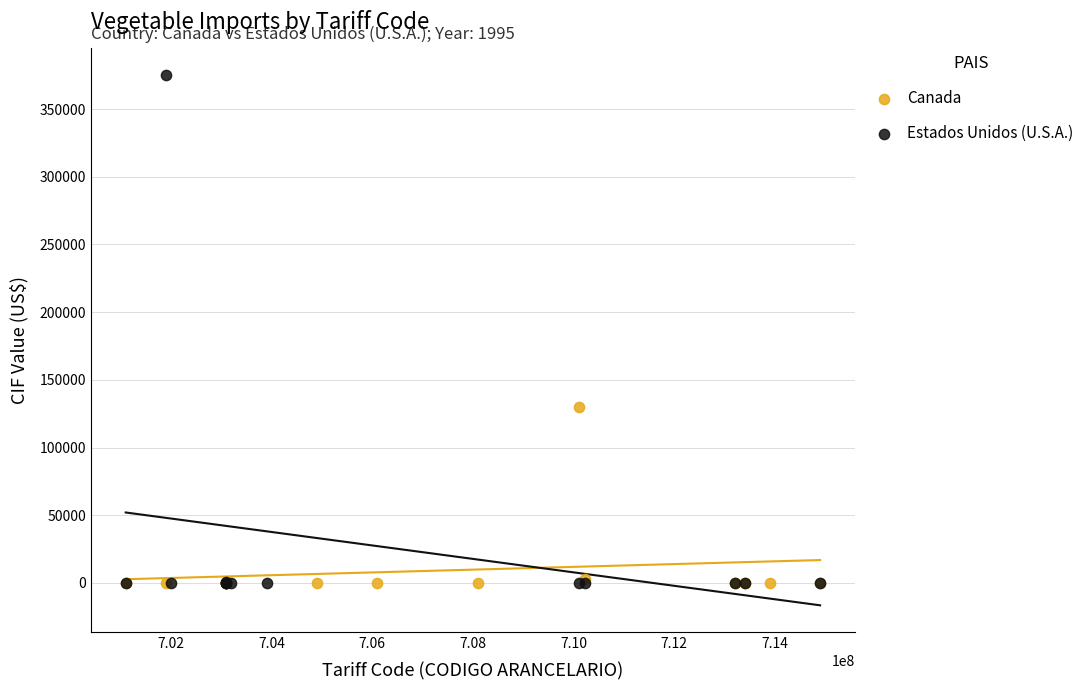

Which series reaches the maximum Y coordinate?

Estados Unidos (U.S.A.)